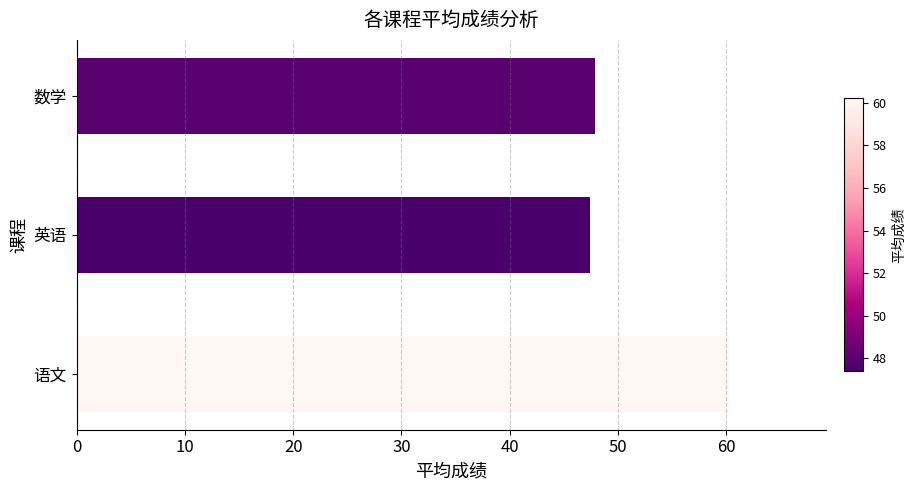

Approximately how many times larger is the value at 数学 compared to 语文?

0.8